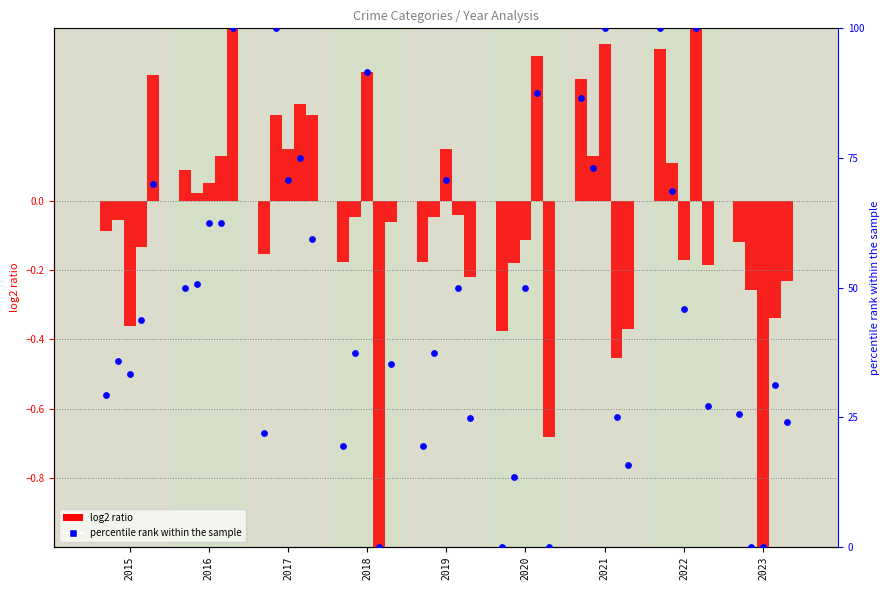

Between 2023 and 2022, which is larger?

2022